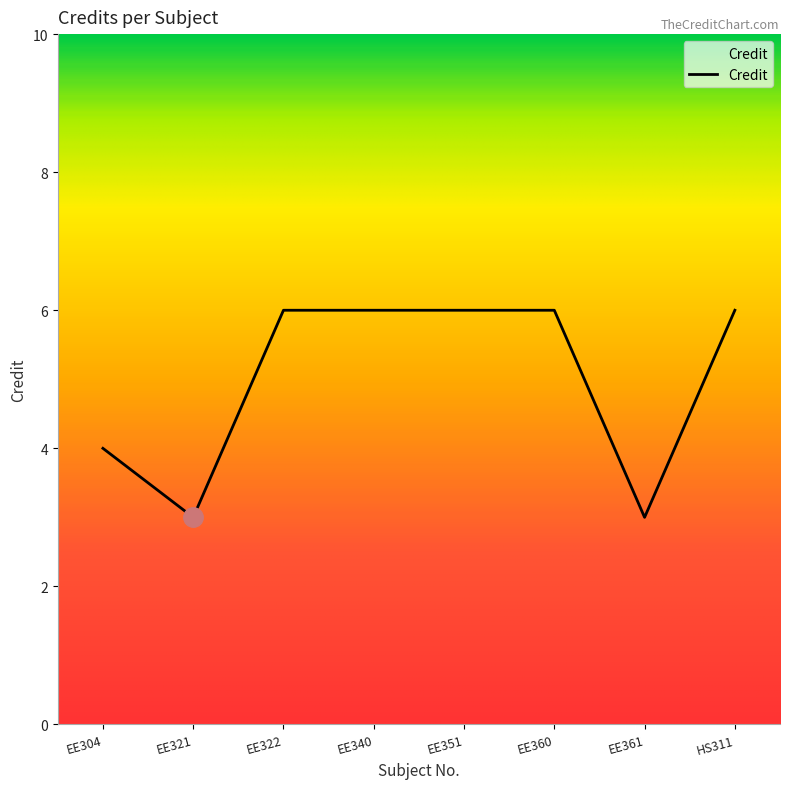

How many values are below 6?

3